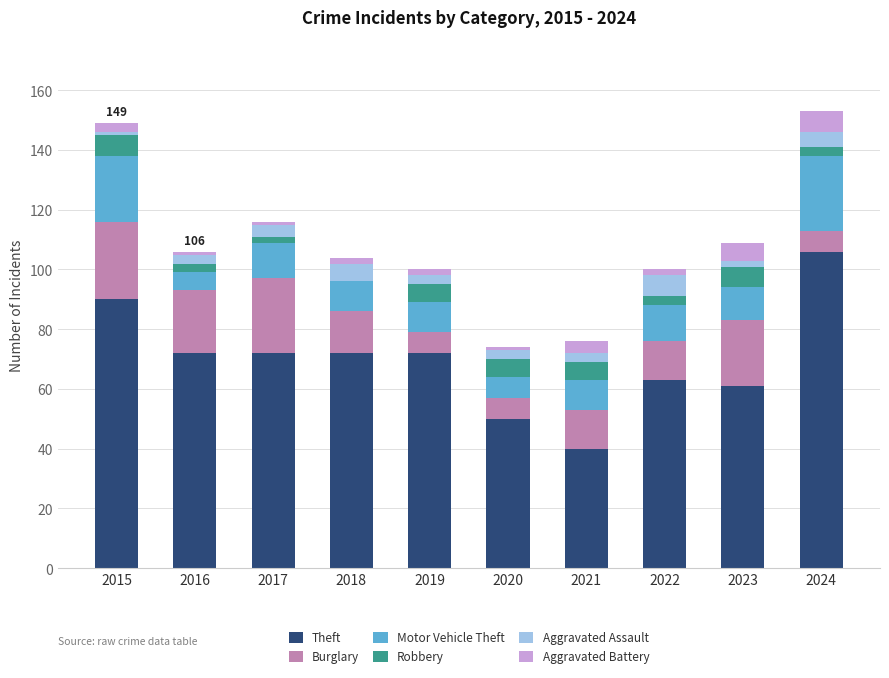

Is it true that Theft equals 90 at 2015?

True